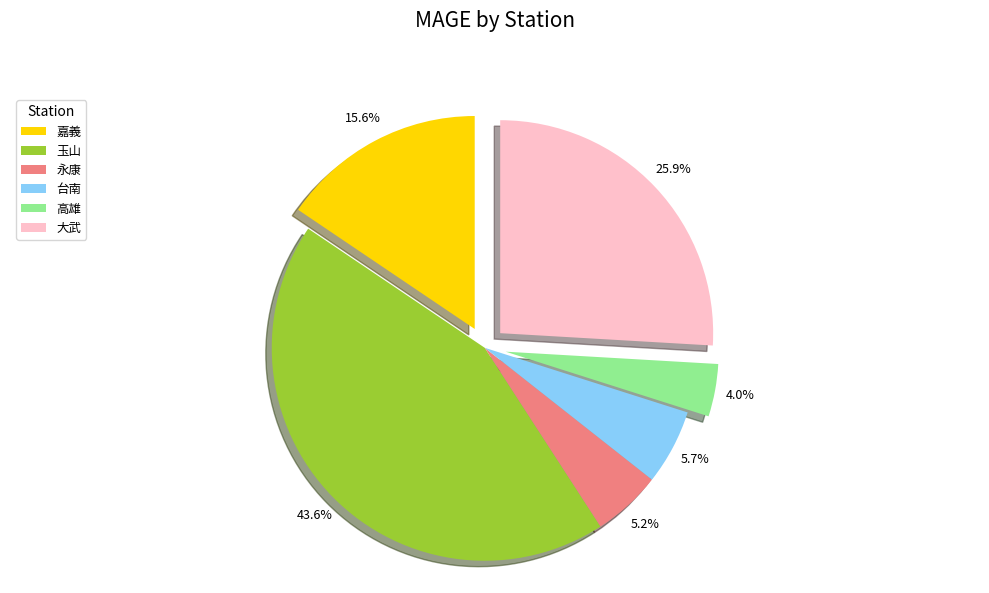

To the nearest percent, what portion does 玉山 represent?

44%